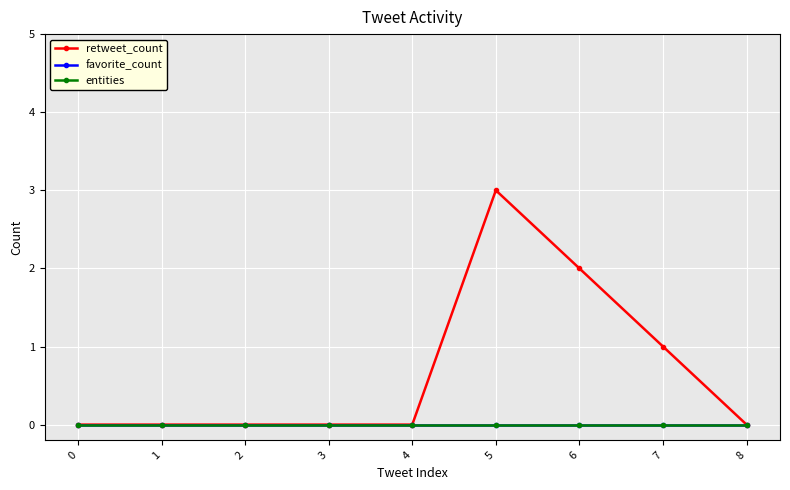

The retweet_count series shows -1 at 0. True or false?

False